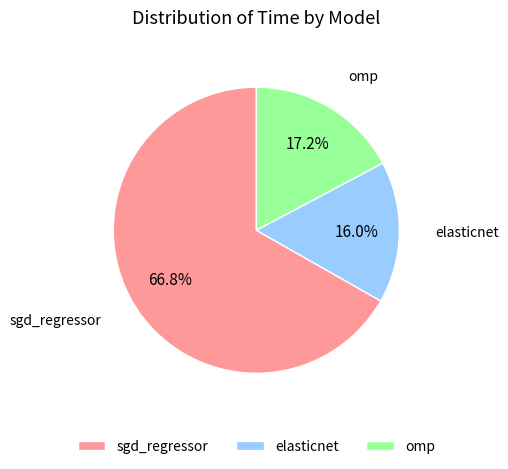

Does sgd_regressor account for over 50% of the chart?

Yes